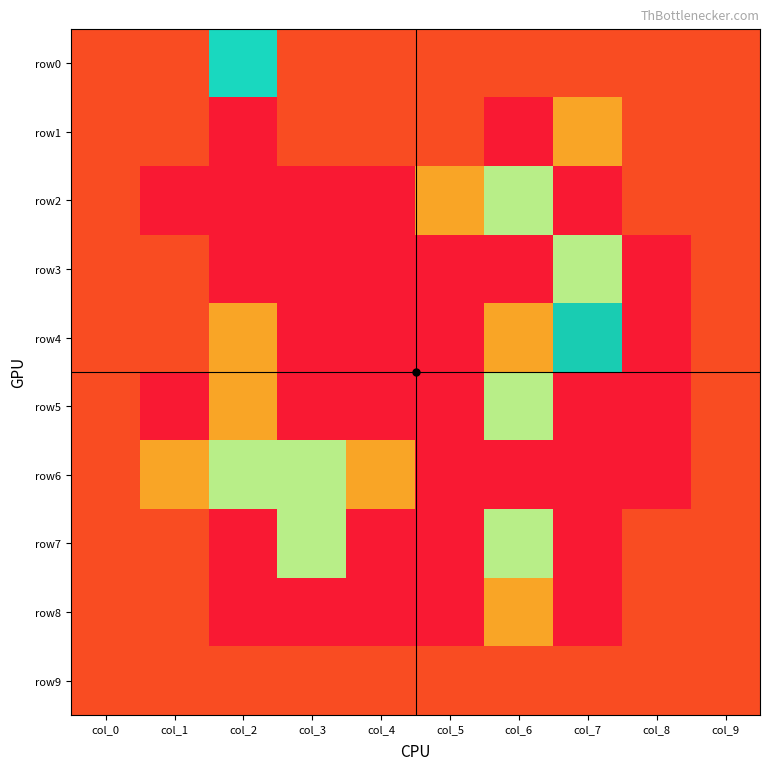

What is the spread (max minus min) of values at col_1?

2